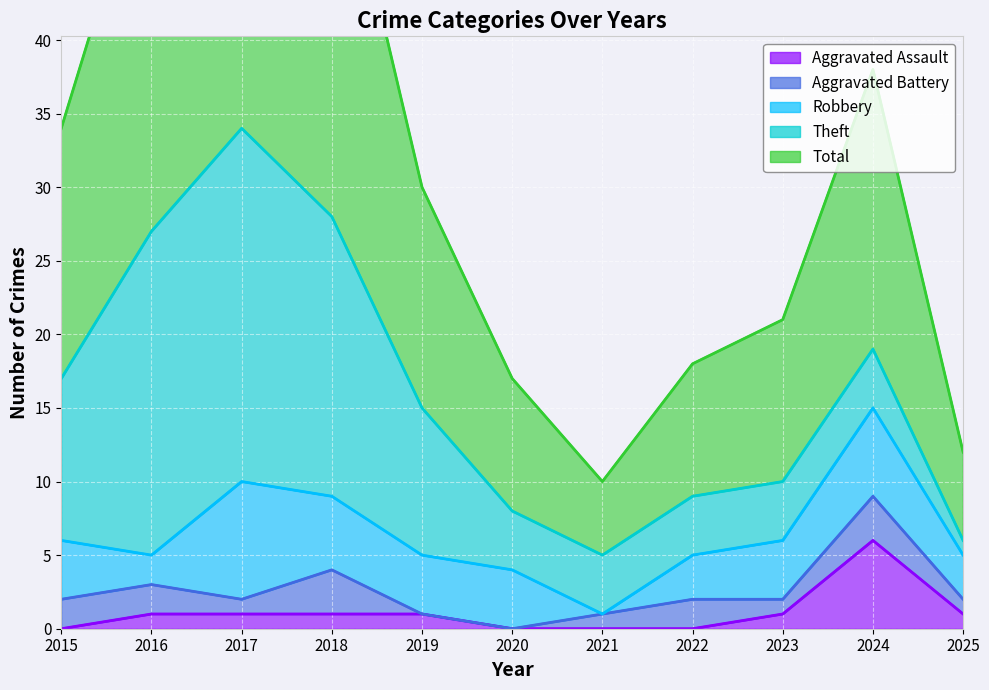

True or false: Robbery and Total cross at least once.

False